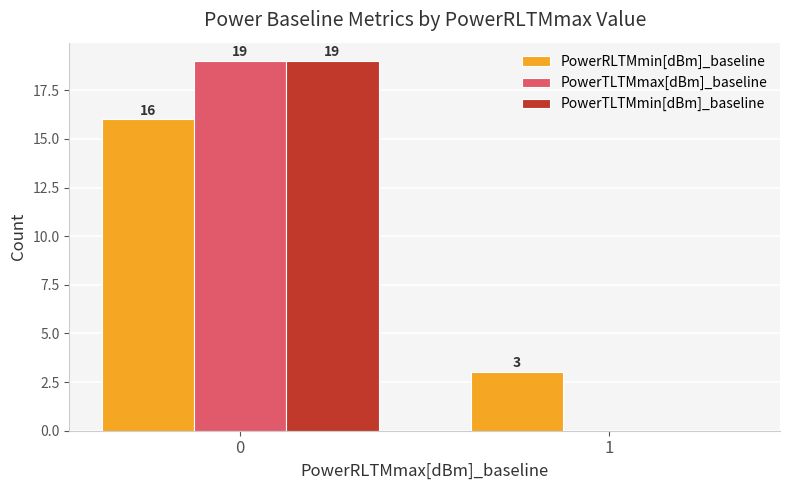

How many positive values does the PowerTLTMmax[dBm]_baseline series have?

1